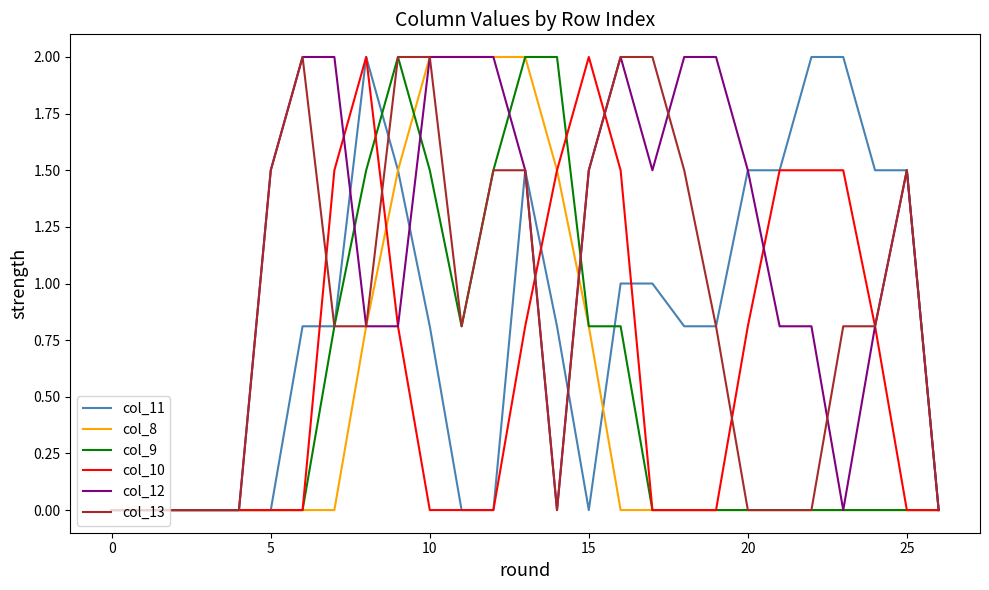

Which series has the largest total across all categories?

col_12